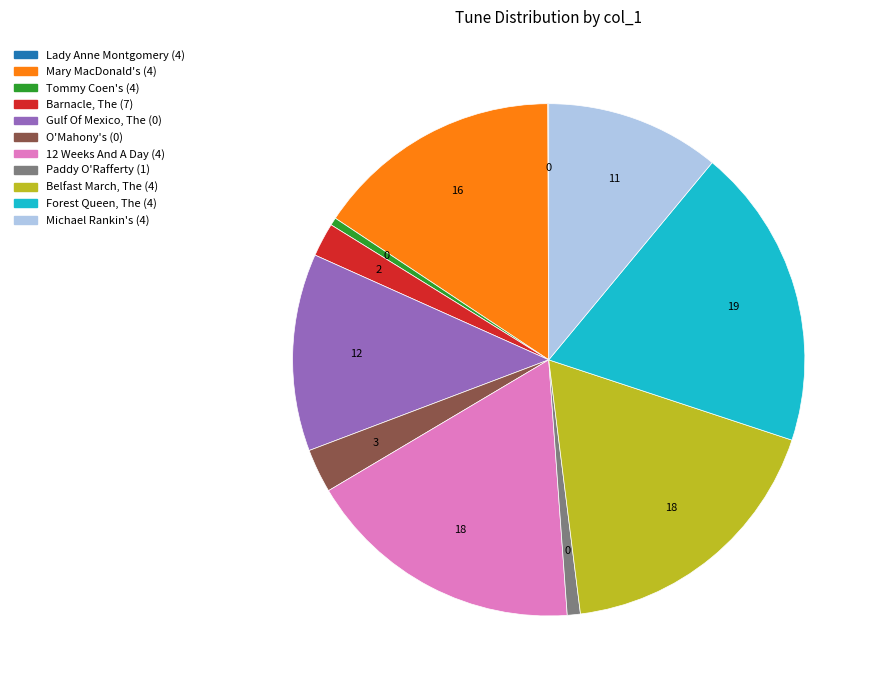

What is the largest slice in the pie chart?

Forest Queen, The (4)